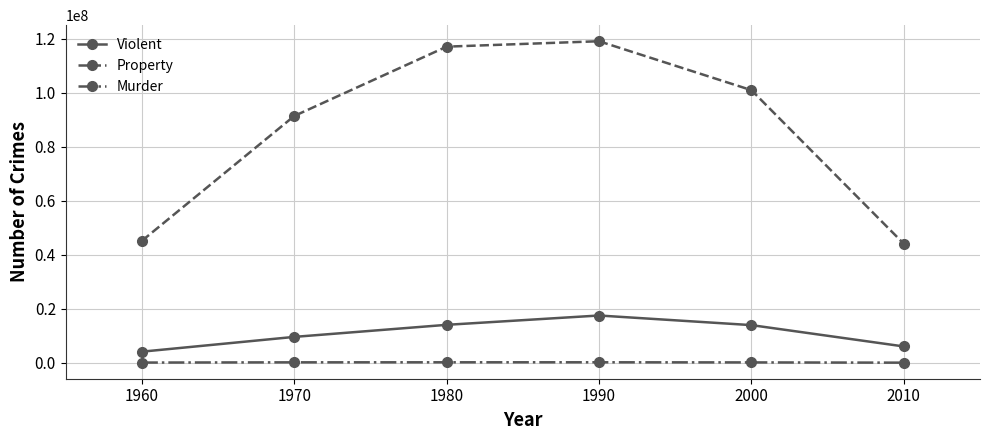

Is the value of Murder at 1960 greater than the value of Violent at 1970?

No